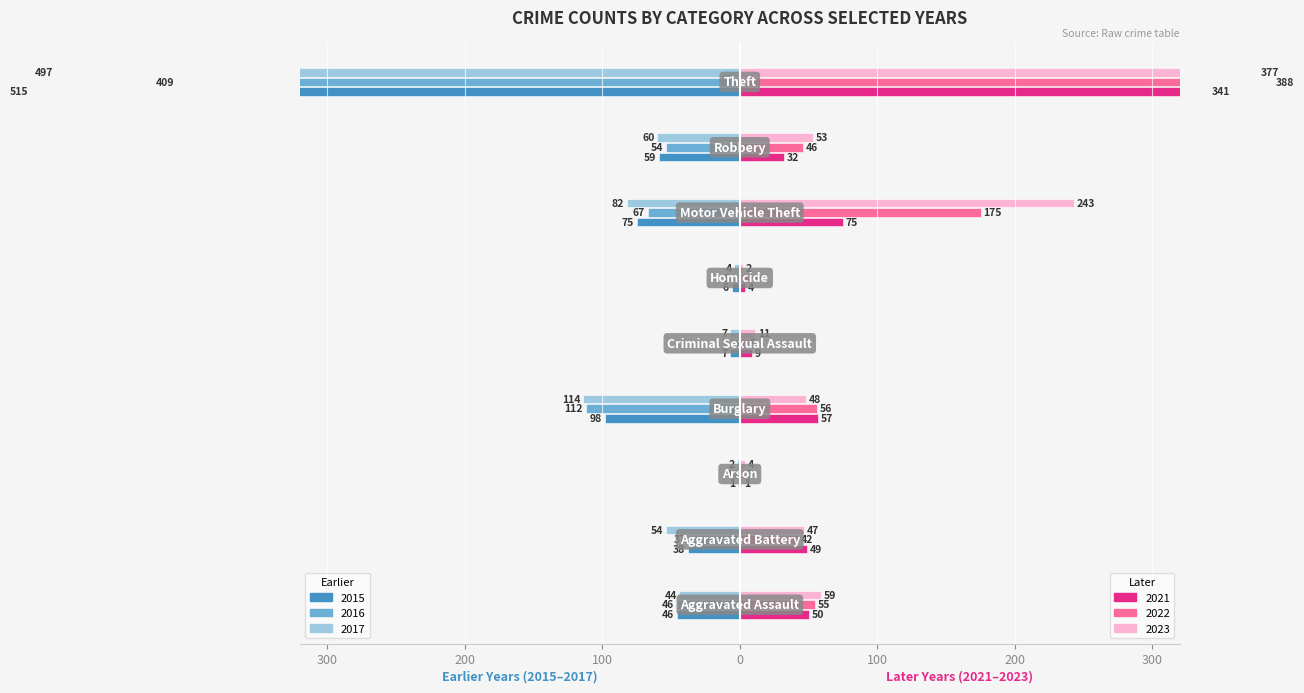

What is the difference between the 2022 values at Aggravated Assault and Theft?

333